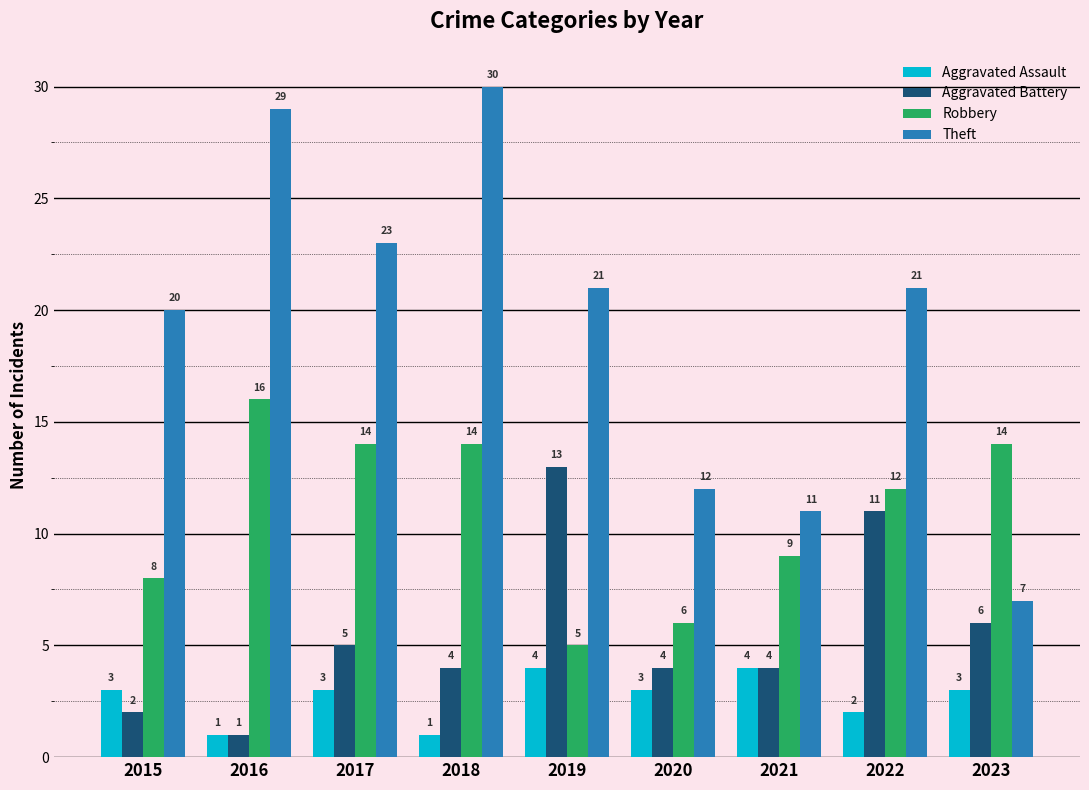

Reading left to right, transcribe all the data shown in this chart.

Aggravated Assault: 3	1	3	1	4	3	4	2	3
Aggravated Battery: 2	1	5	4	13	4	4	11	6
Robbery: 8	16	14	14	5	6	9	12	14
Theft: 20	29	23	30	21	12	11	21	7